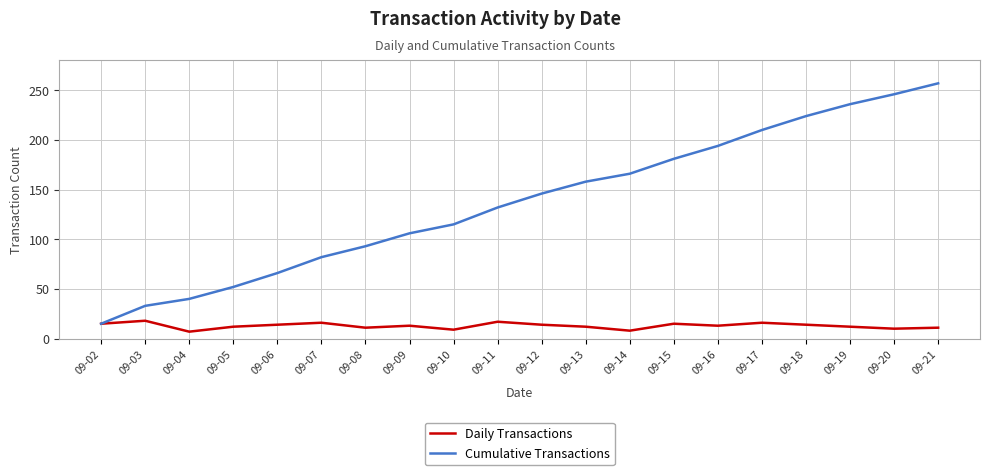

Which series has the largest total across all categories?

Cumulative Transactions